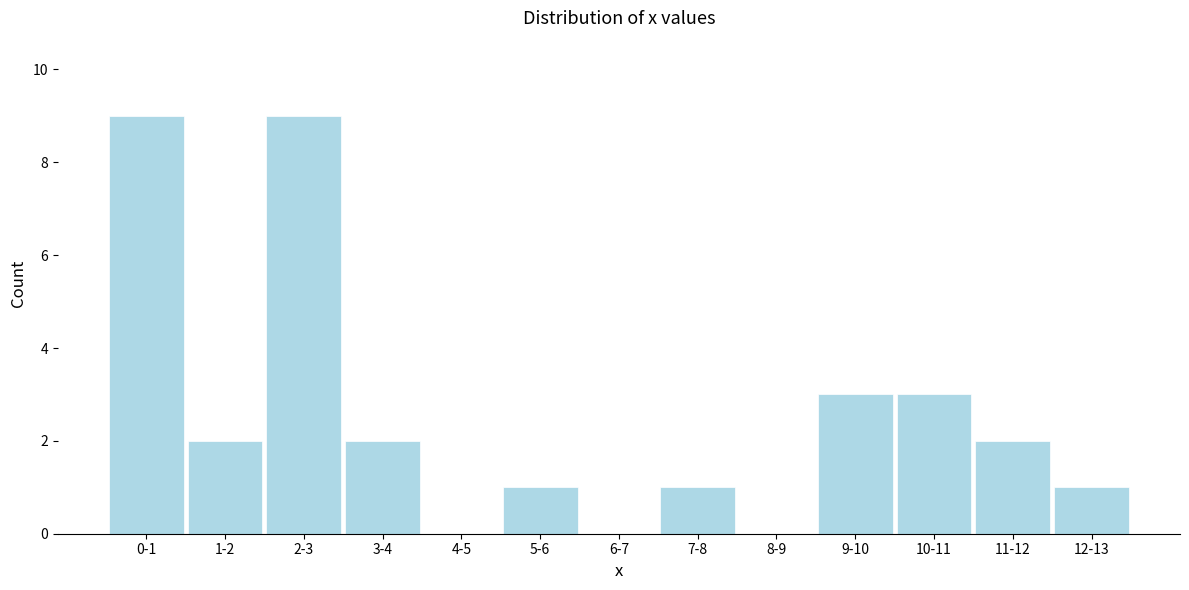

Reading left to right, transcribe all the data shown in this chart.

0-1=9	1-2=2	2-3=9	3-4=2	4-5=0	5-6=1	6-7=0	7-8=1	8-9=0	9-10=3	10-11=3	11-12=2	12-13=1